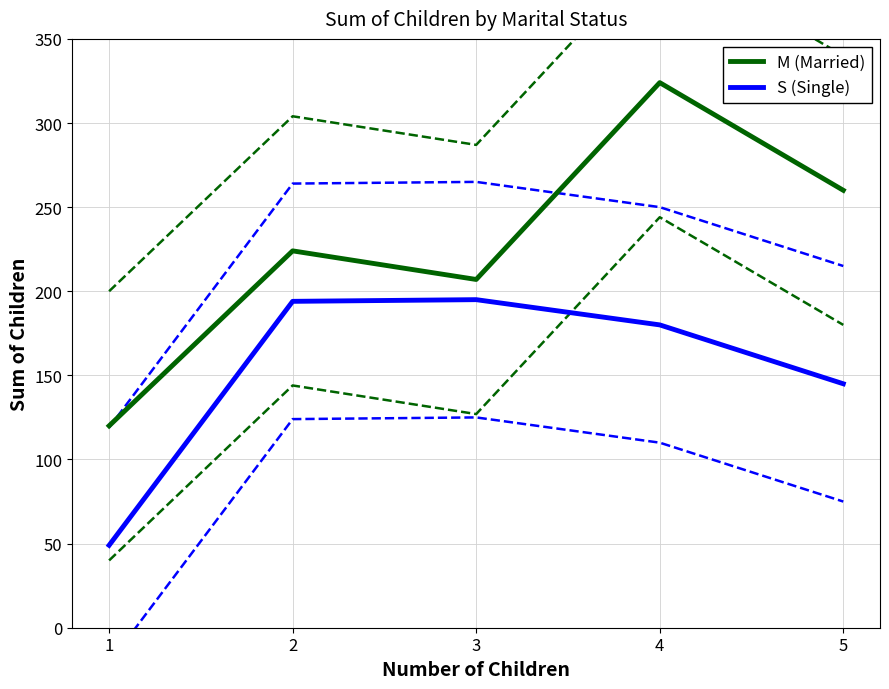

True or false: S (Single) has a value of 95 at 5.

False